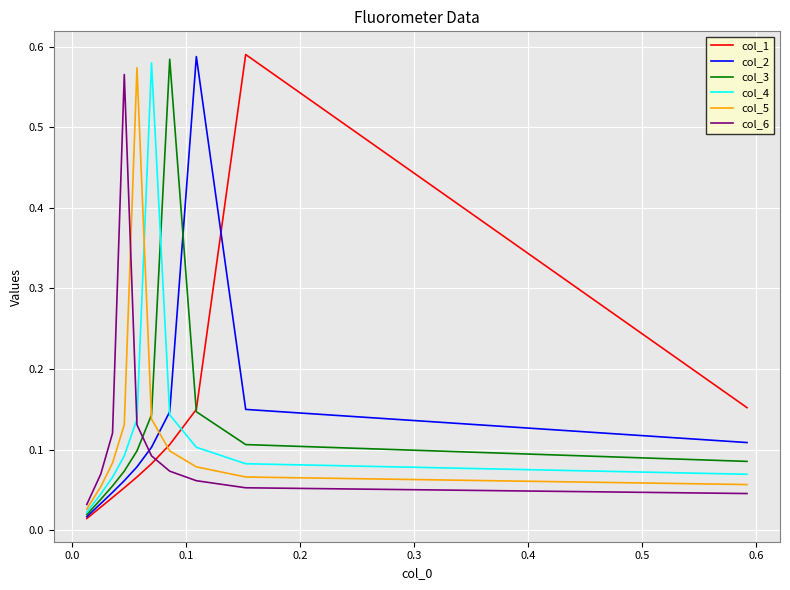

True or false: col_6 has a value of 0.0 at −0.1.

False